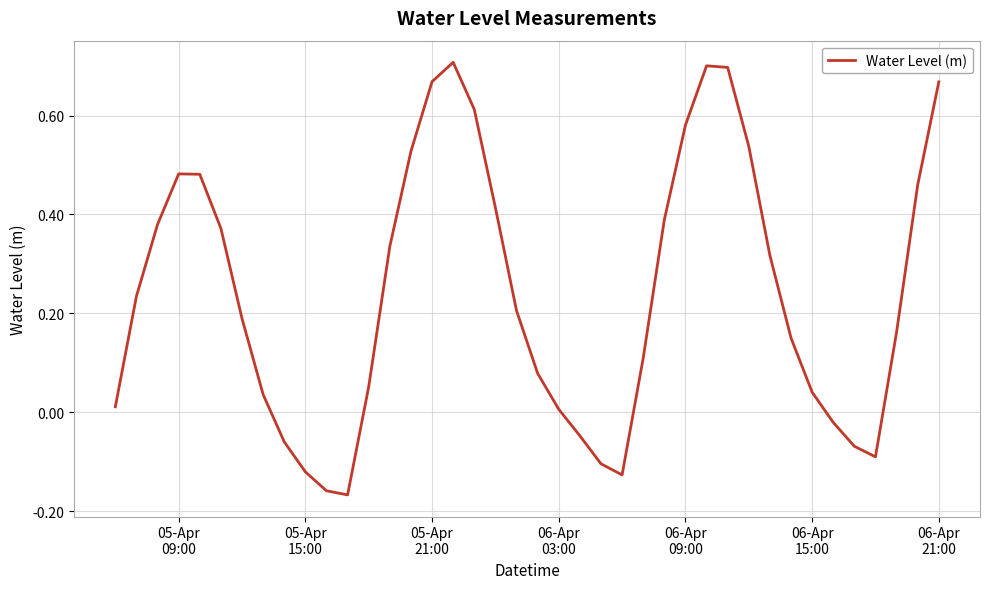

What is the difference between the maximum and minimum values?

0.9